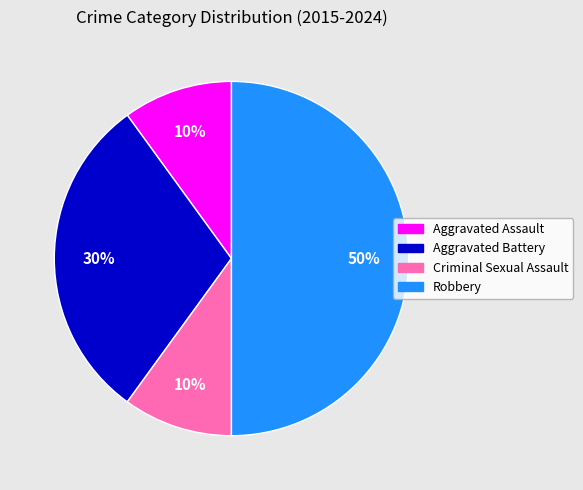

Is it true that Robbery is 50% of the pie?

True